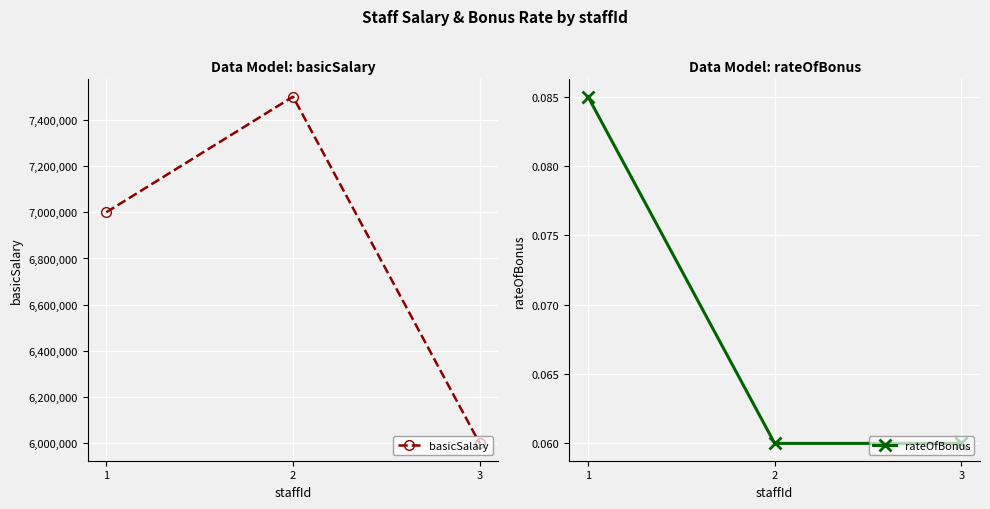

Rank the series at 3 from highest to lowest value.

basicSalary, rateOfBonus